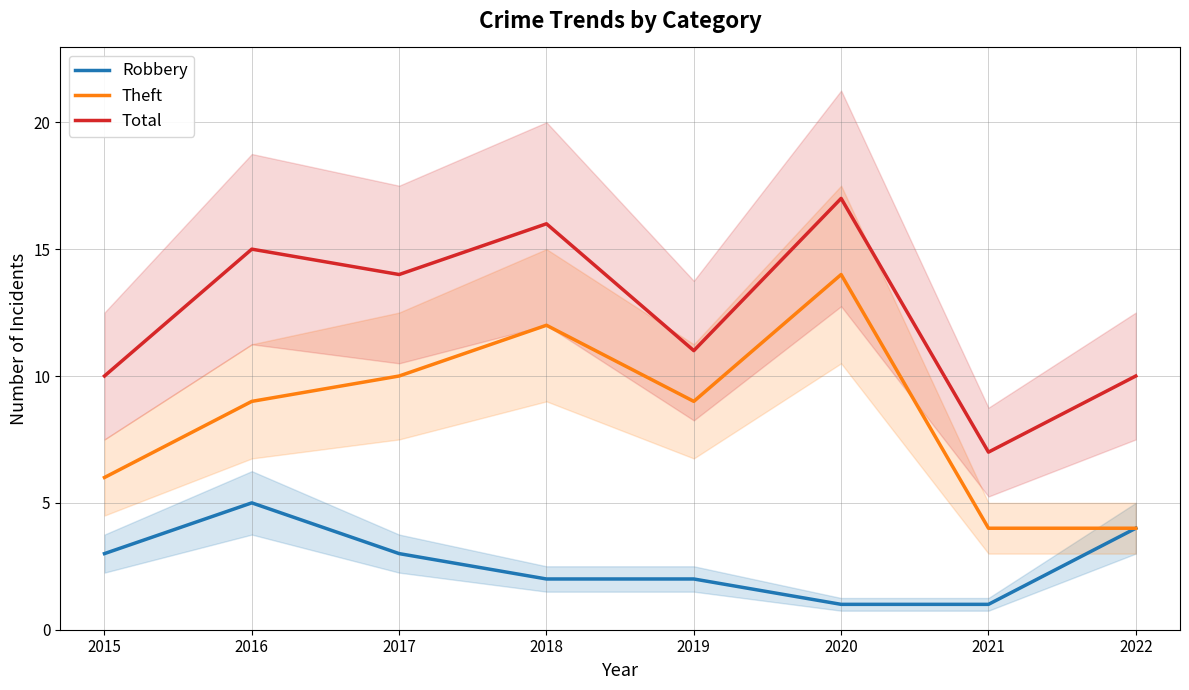

Between 2019 and 2021, which series saw the biggest shift?

Theft